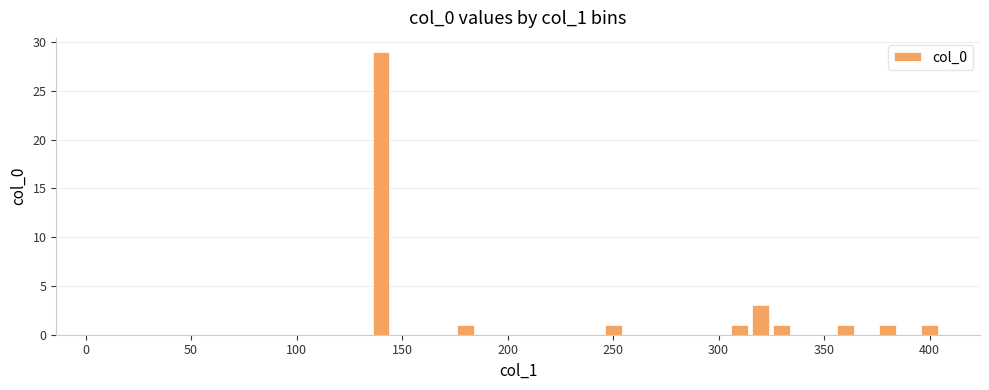

Count the number of categories in the chart.

40